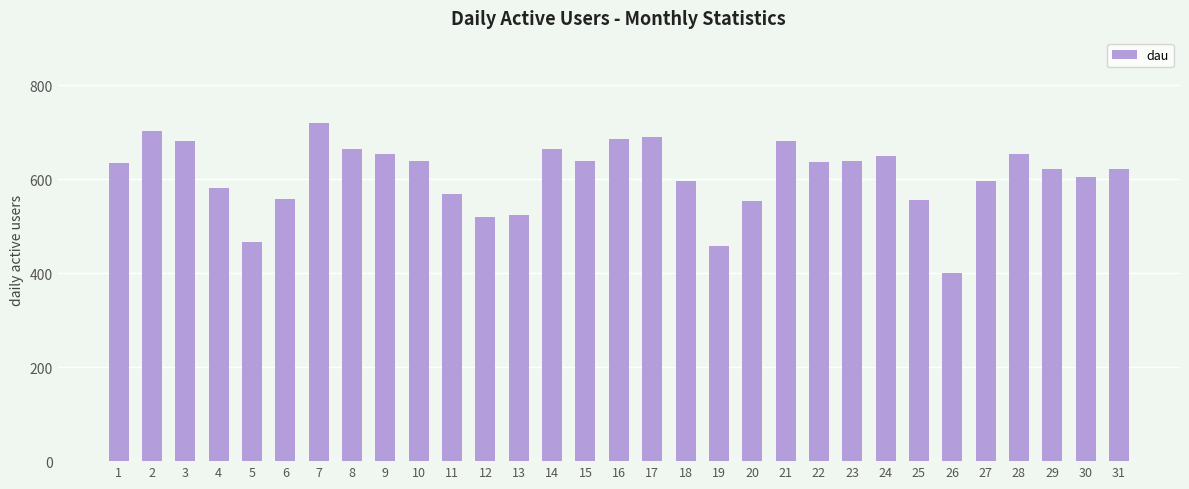

The chart shows a value of 597 at 27. True or false?

True